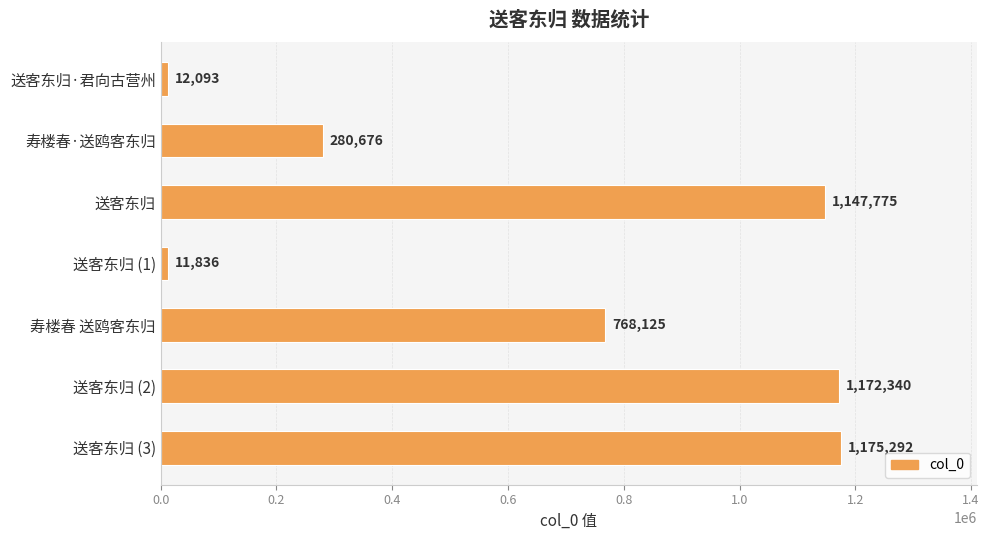

What position from the top is 送客东归 (2)?

6